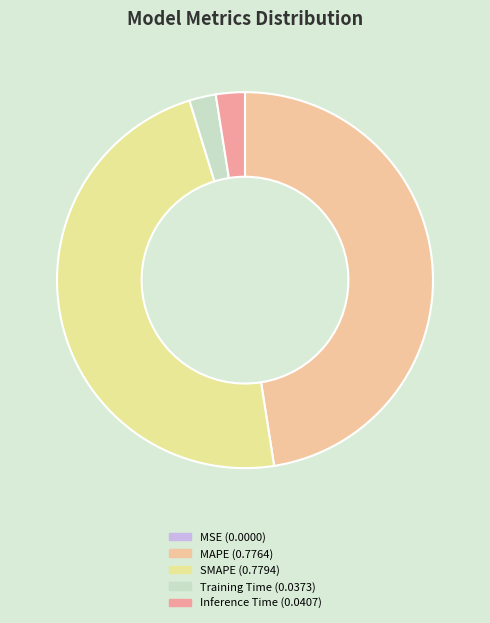

To the nearest percent, what portion does Training Time represent?

2%